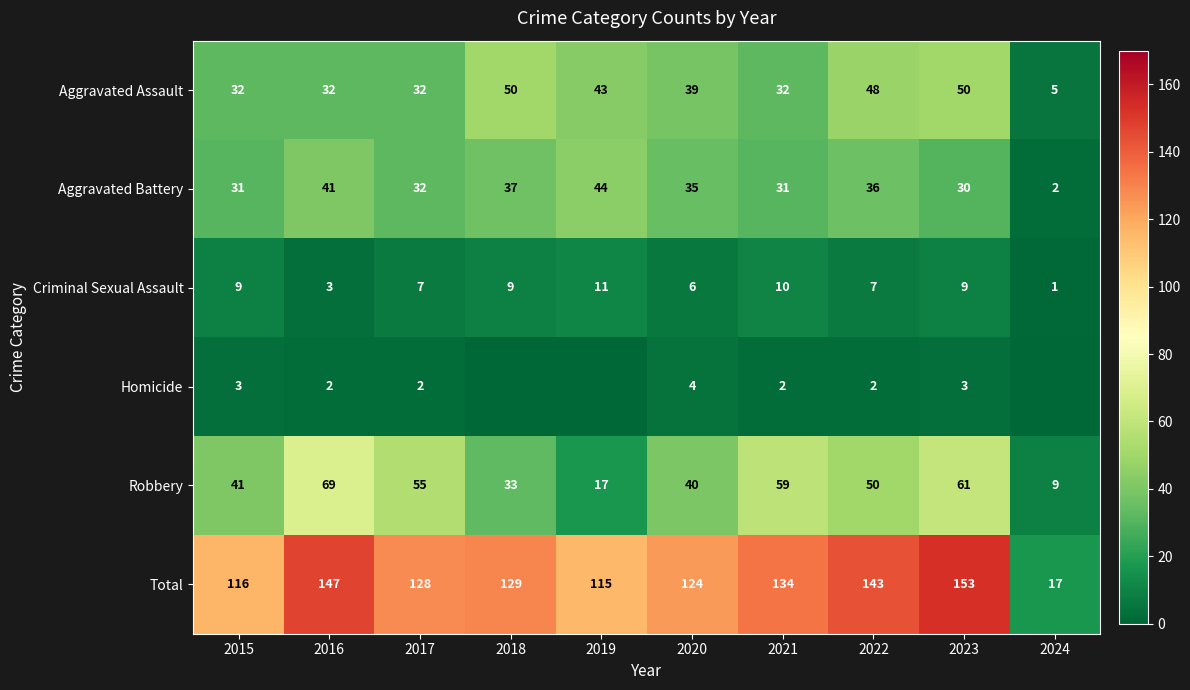

What is the difference between the maximum and minimum values in the Aggravated Assault series?

45